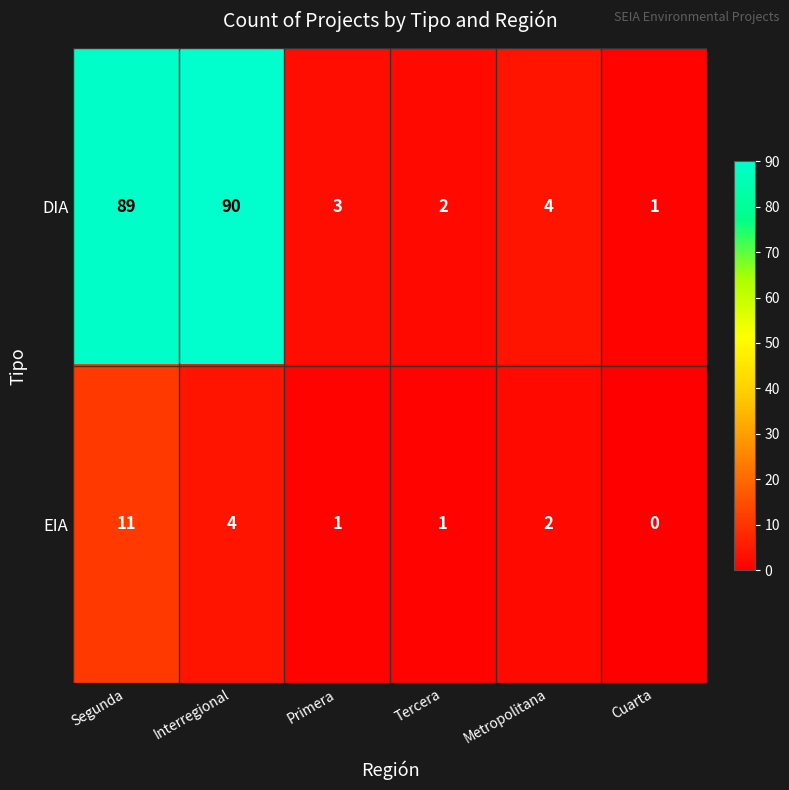

How many series are shown in this chart?

2